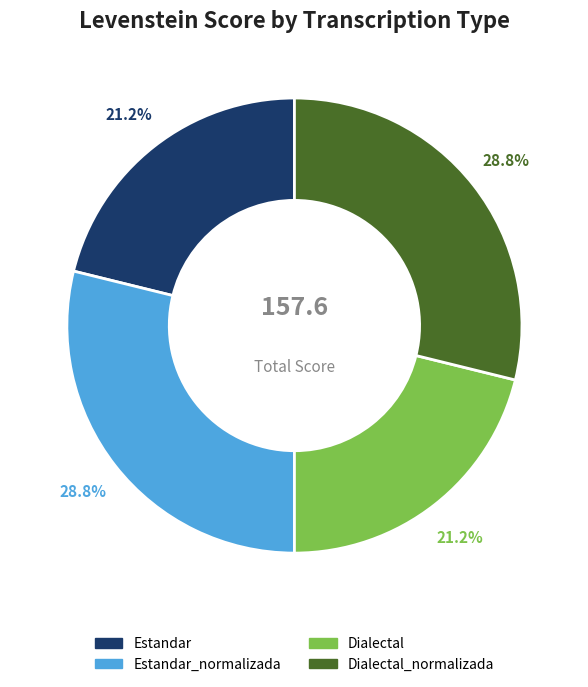

Count the number of slices in the pie.

4